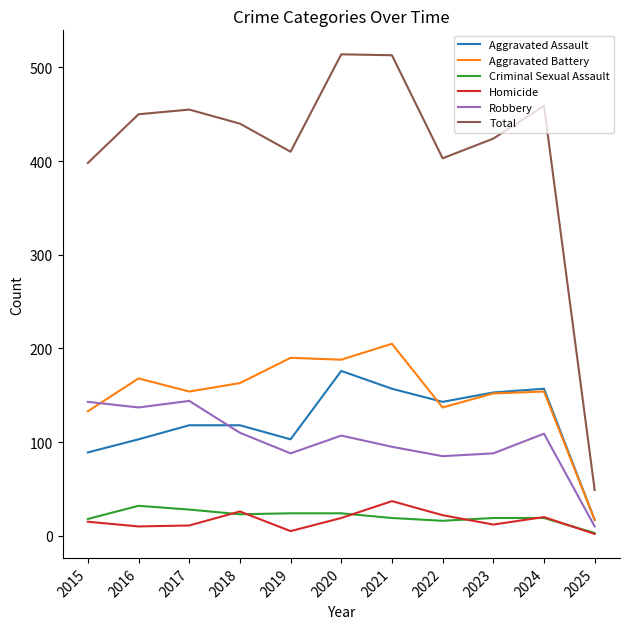

True or false: Criminal Sexual Assault and Total intersect in this chart.

False